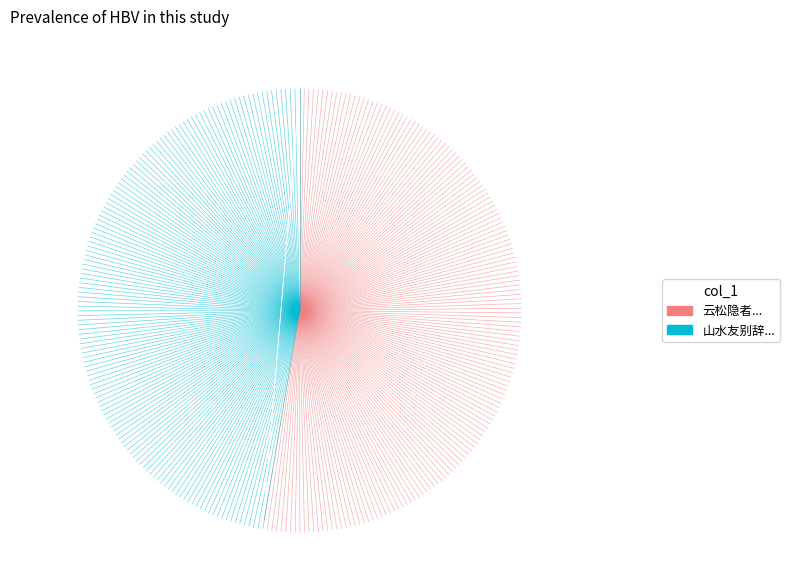

Rank the categories by value from highest to lowest.

云松隐者在梅山江上寄饶杜二君属意老人辄用元韵兼谢所寄苍耳酒, 山水友别辞 苍耳酒